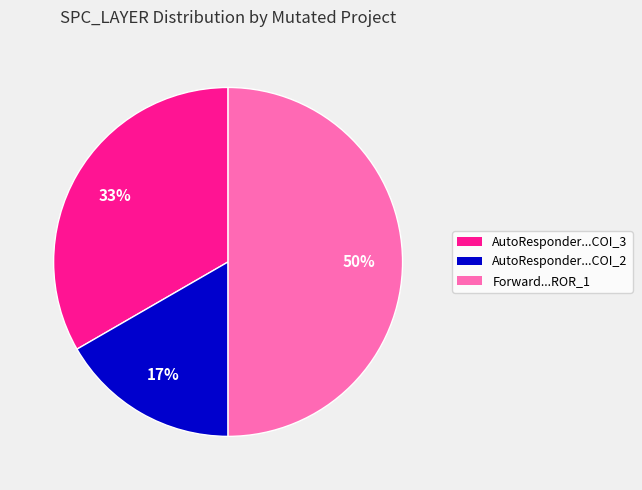

To the nearest percent, what is the difference between the largest and smallest slice percentages?

33%